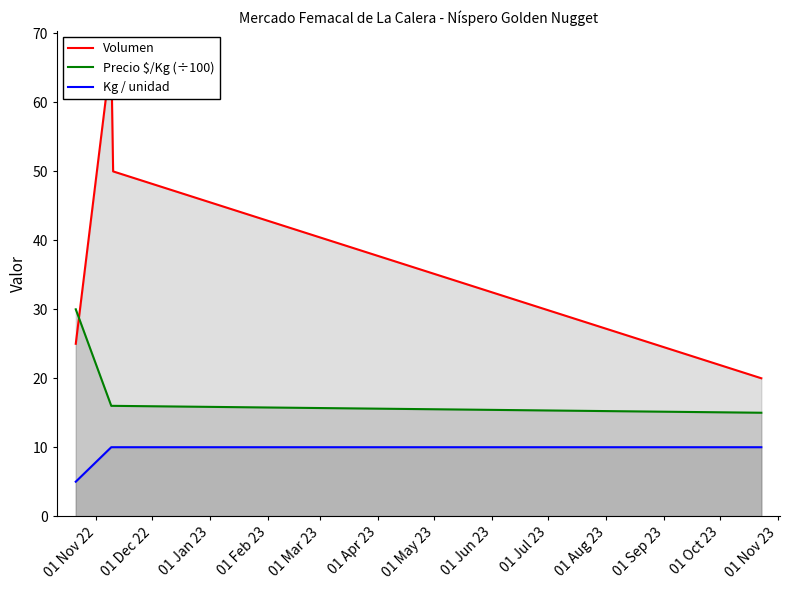

What is the minimum value for Precio $/Kg (÷100)?

15